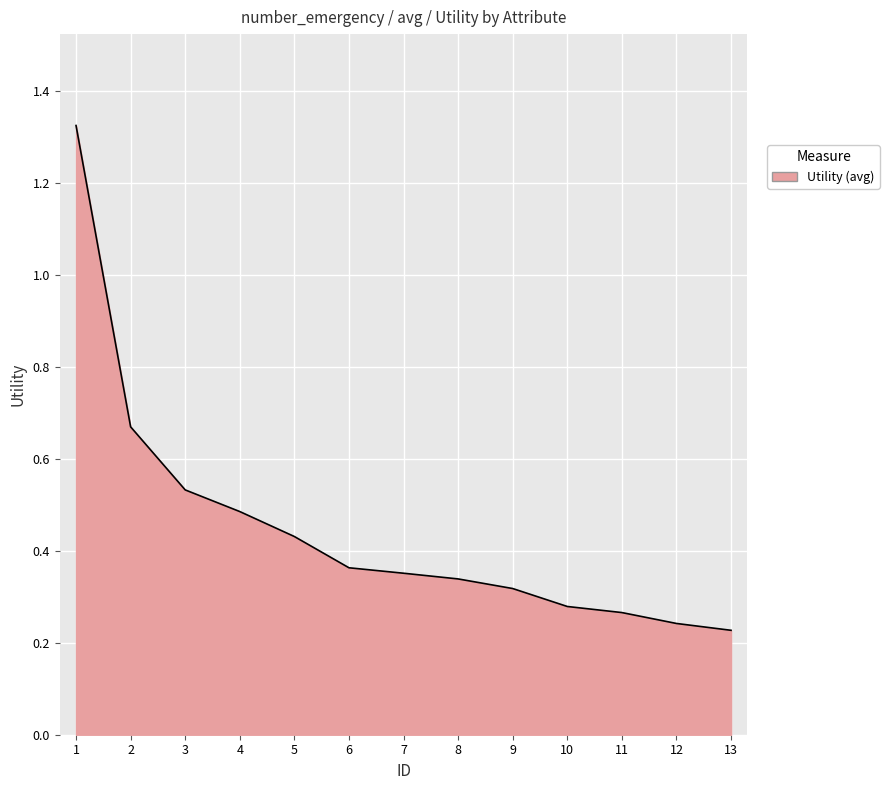

What is the difference between the maximum and minimum values?

1.1